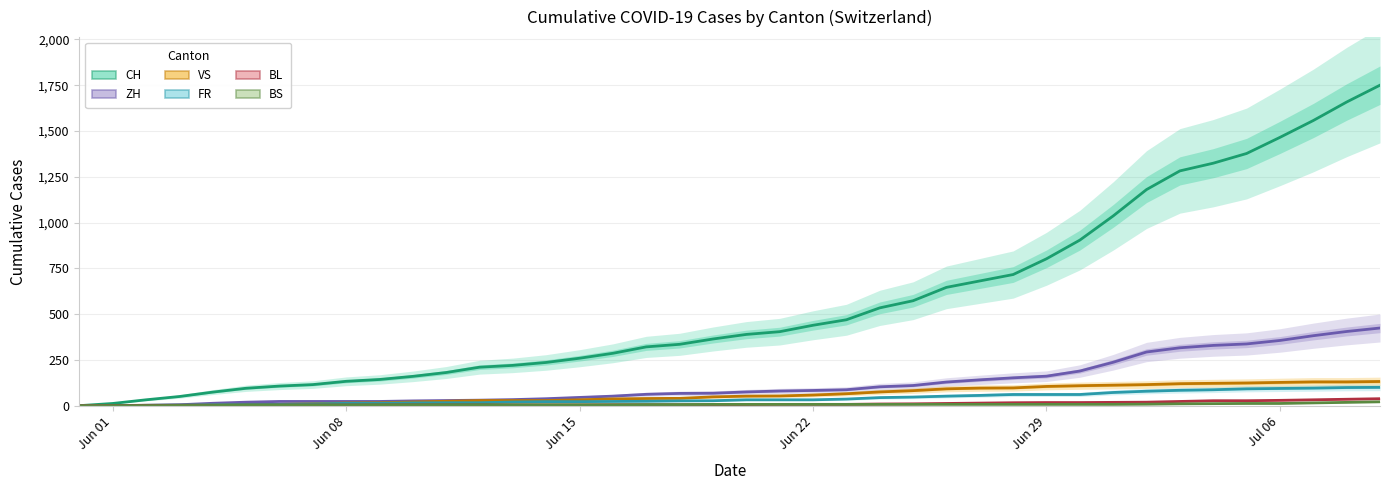

How many values in ZH are above zero?

38